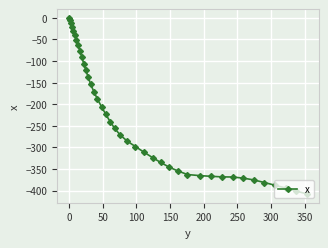

What is the value of the 31st point from the left?

-366.9